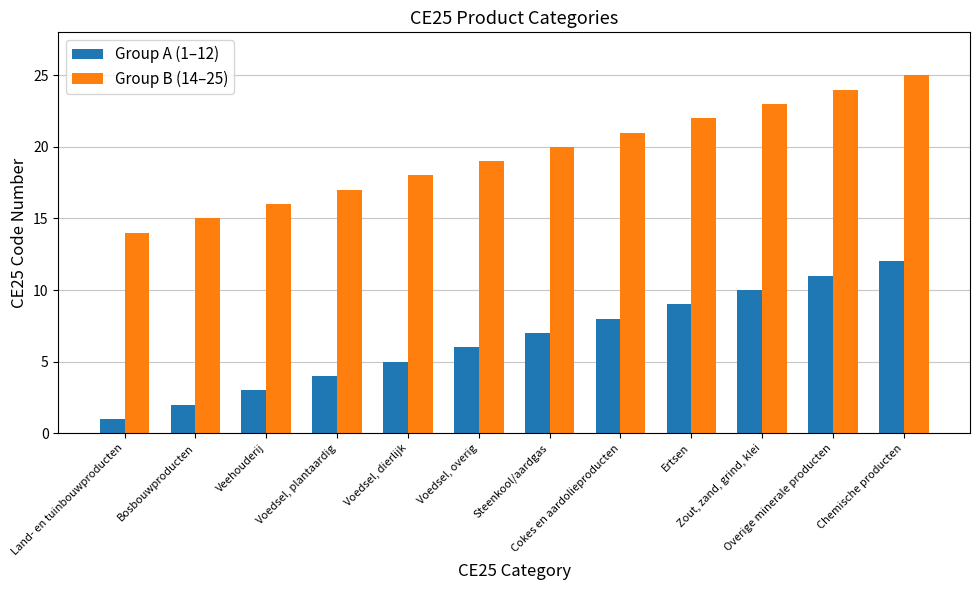

What is the maximum value shown in the chart?

25